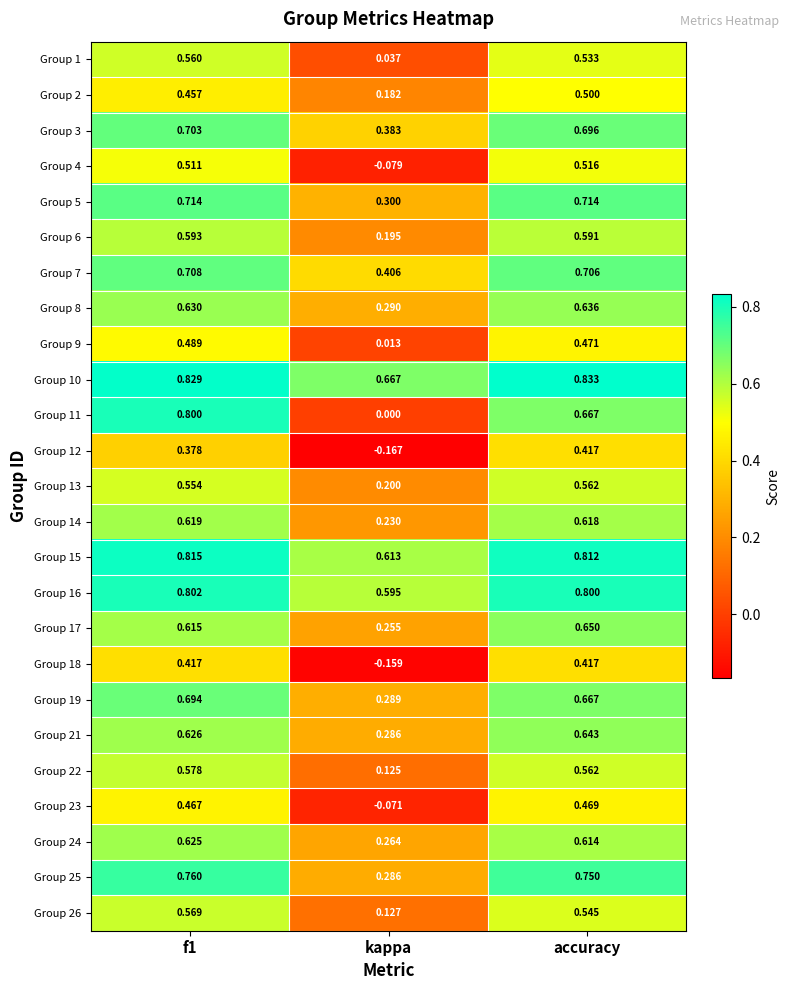

At which label does Group 9 reach its minimum?

kappa